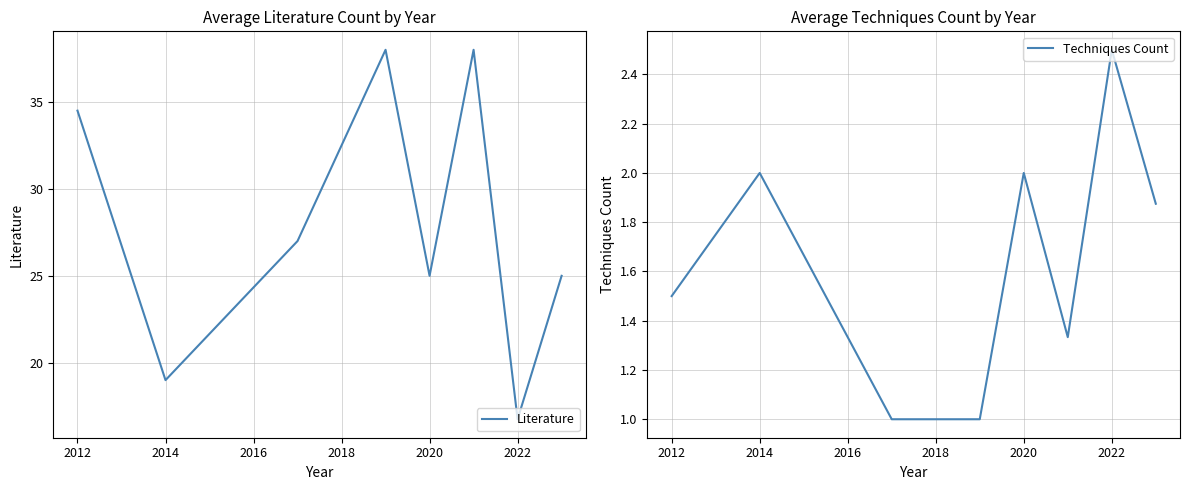

Where is the first local maximum for Techniques Count?

2014